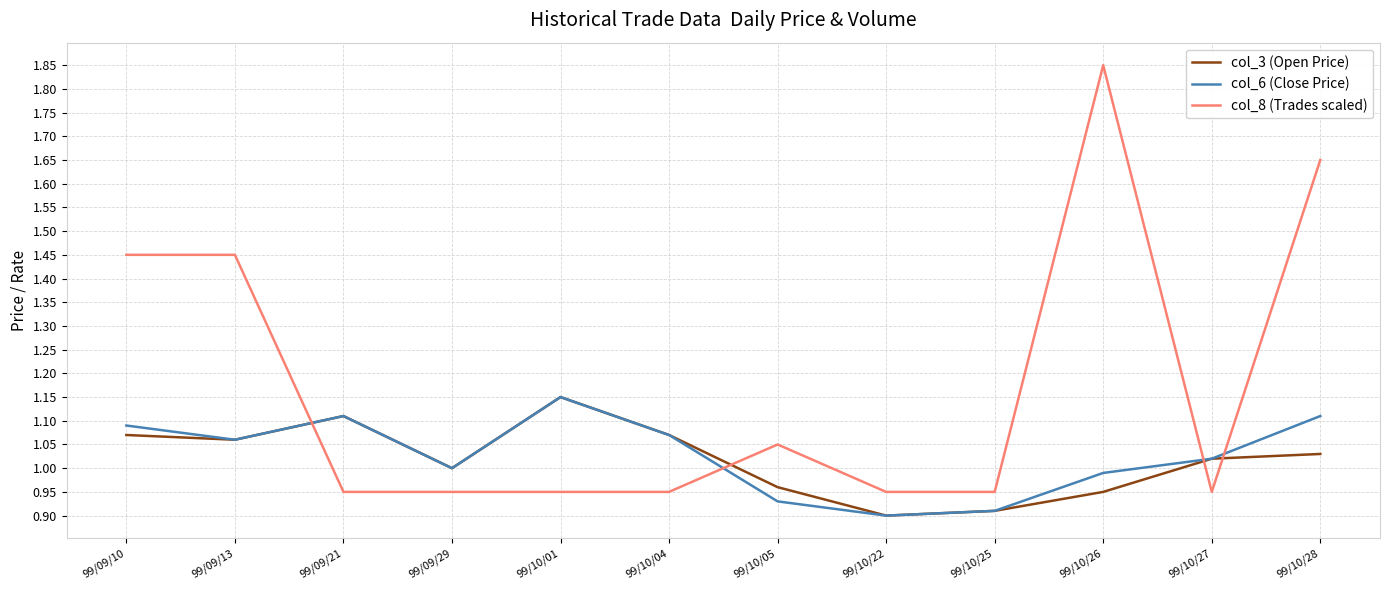

Which series ends up on top after the final intersection of col_8 (Trades scaled) and col_3 (Open Price)?

col_8 (Trades scaled)